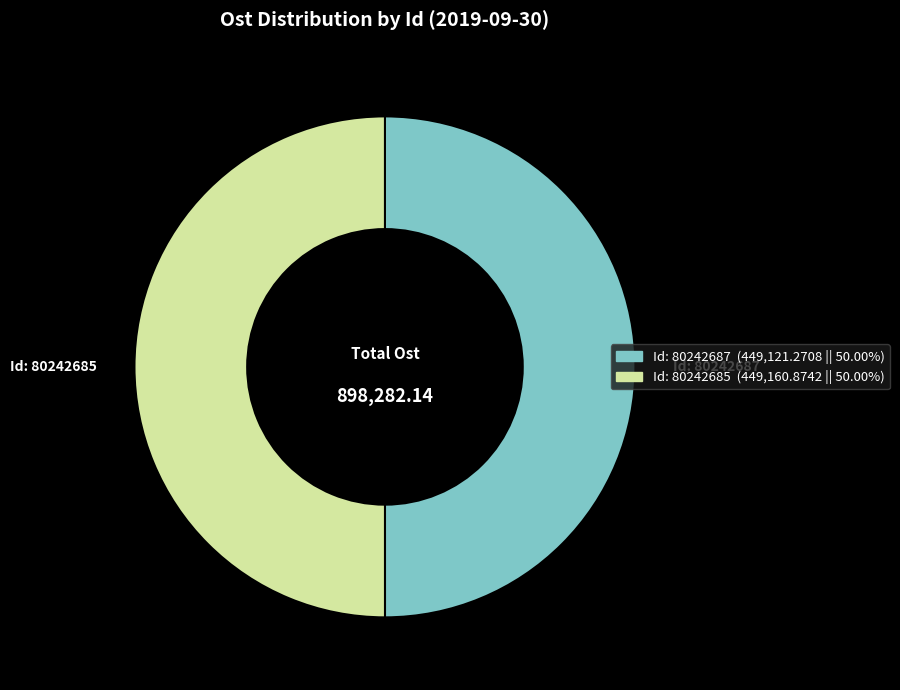

Is the sum of Id: 80242685 and Id: 80242687 greater than half?

Yes